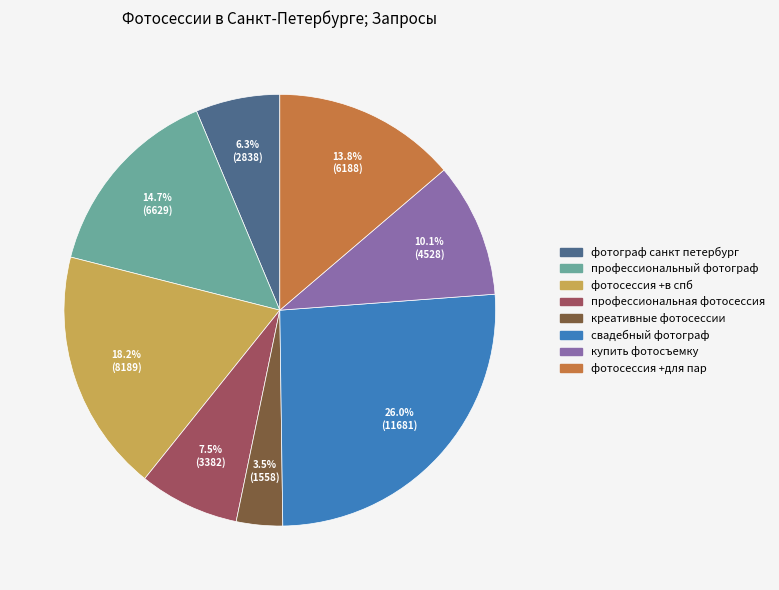

Rank the categories by value from lowest to highest.

креативные фотосессии, фотограф санкт петербург, профессиональная фотосессия, купить фотосъемку, фотосессия +для пар, профессиональный фотограф, фотосессия +в спб, свадебный фотограф